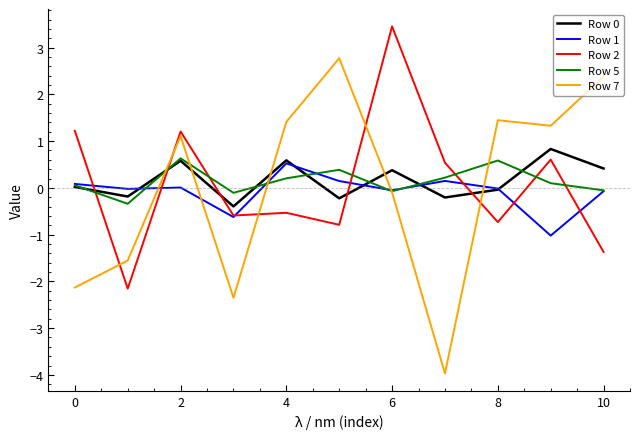

Which series has the widest spread of values?

Row 7